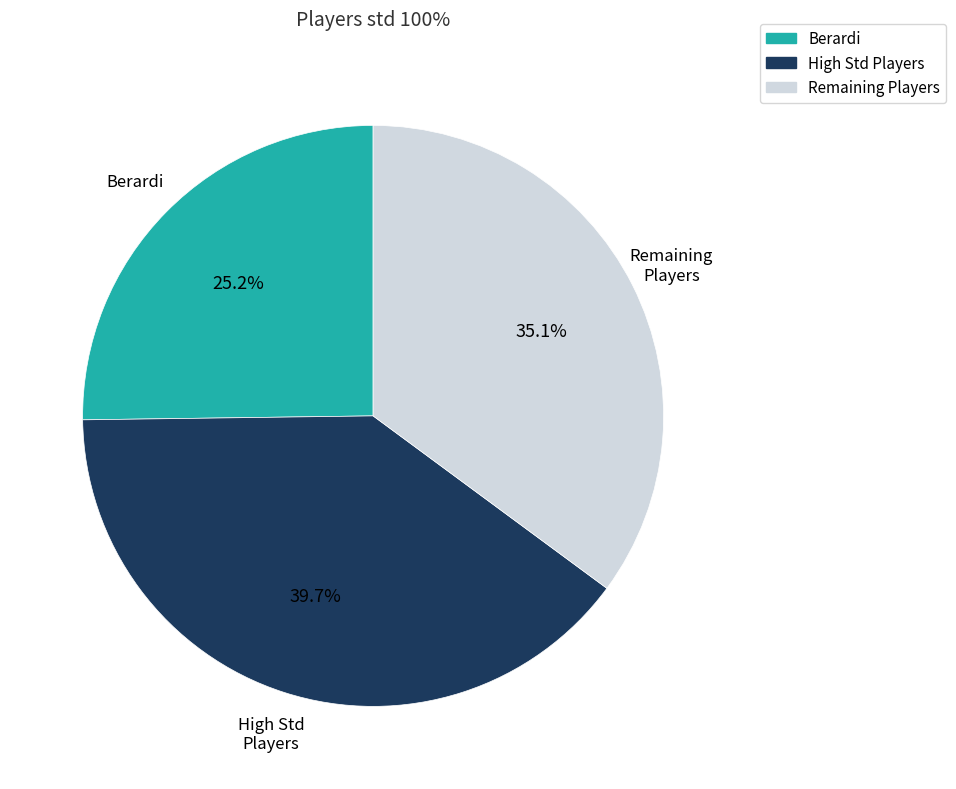

How many slices are in this pie chart?

3